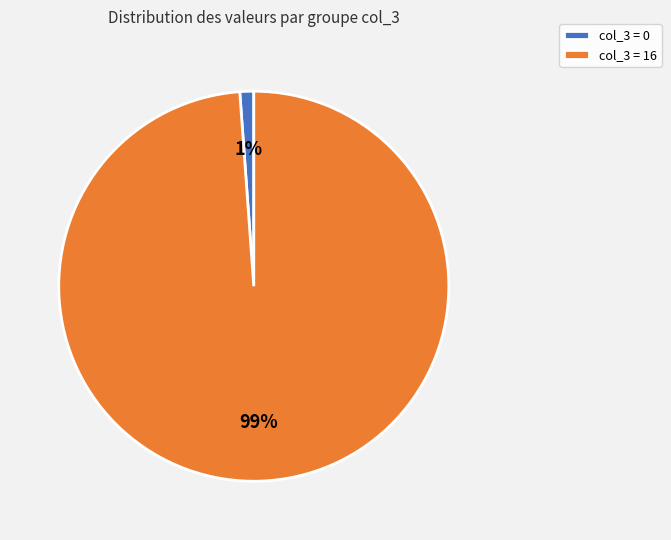

Is it true that col_3 = 16 is 99% of the pie?

True